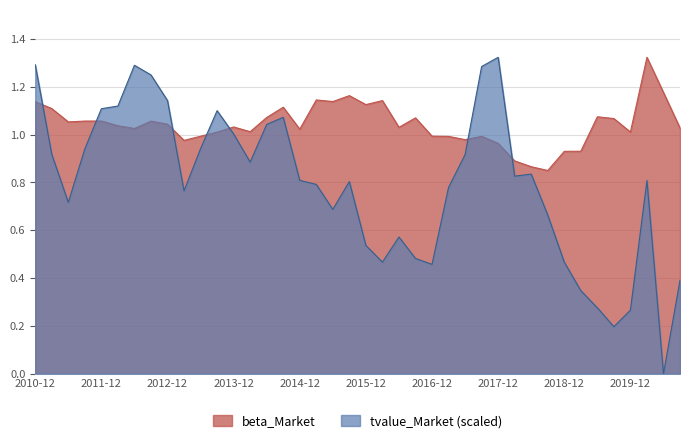

How many times do tvalue_Market and beta_Market cross each other?

7